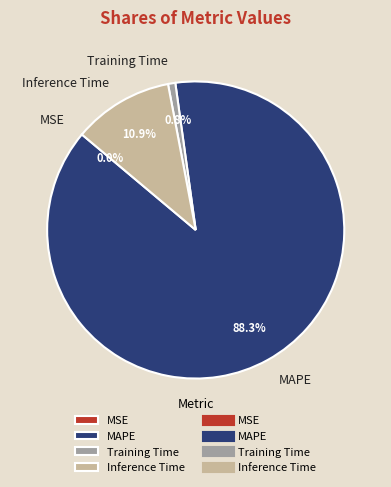

Which slice is the largest?

MAPE